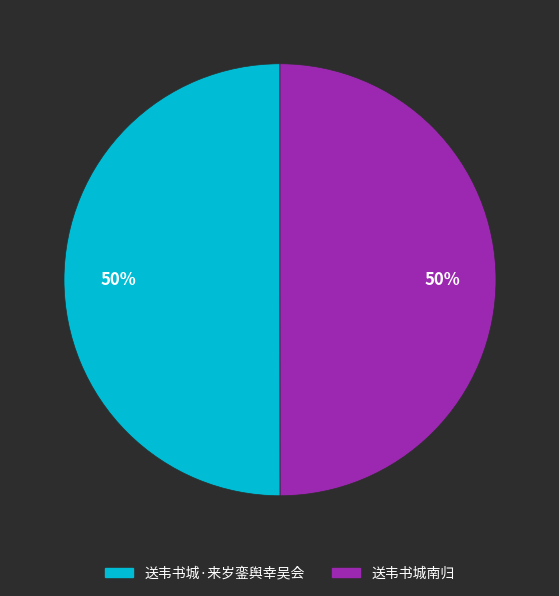

What is the ratio of the value at 送韦书城南归 to the value at 送韦书城·来岁銮舆幸吴会?

1.0